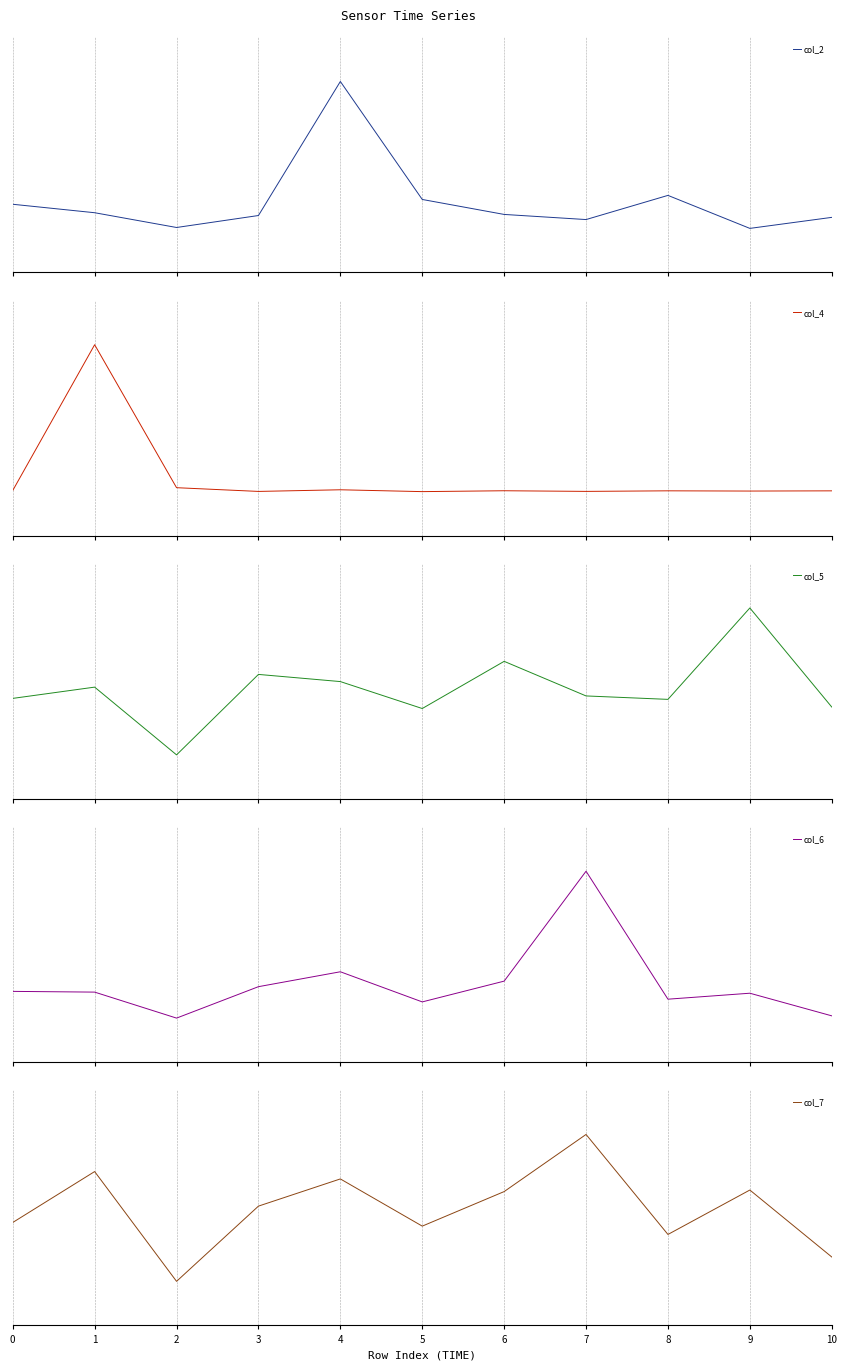

How many lines are shown in the chart?

5